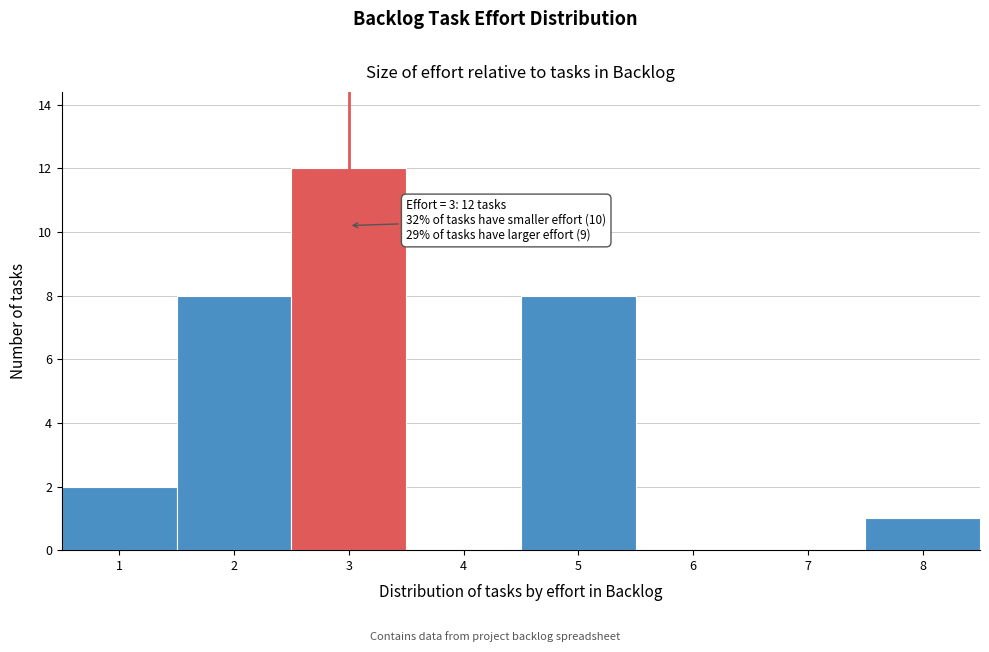

Over which range of the x-axis is the bar tallest?

2.5 to 3.5